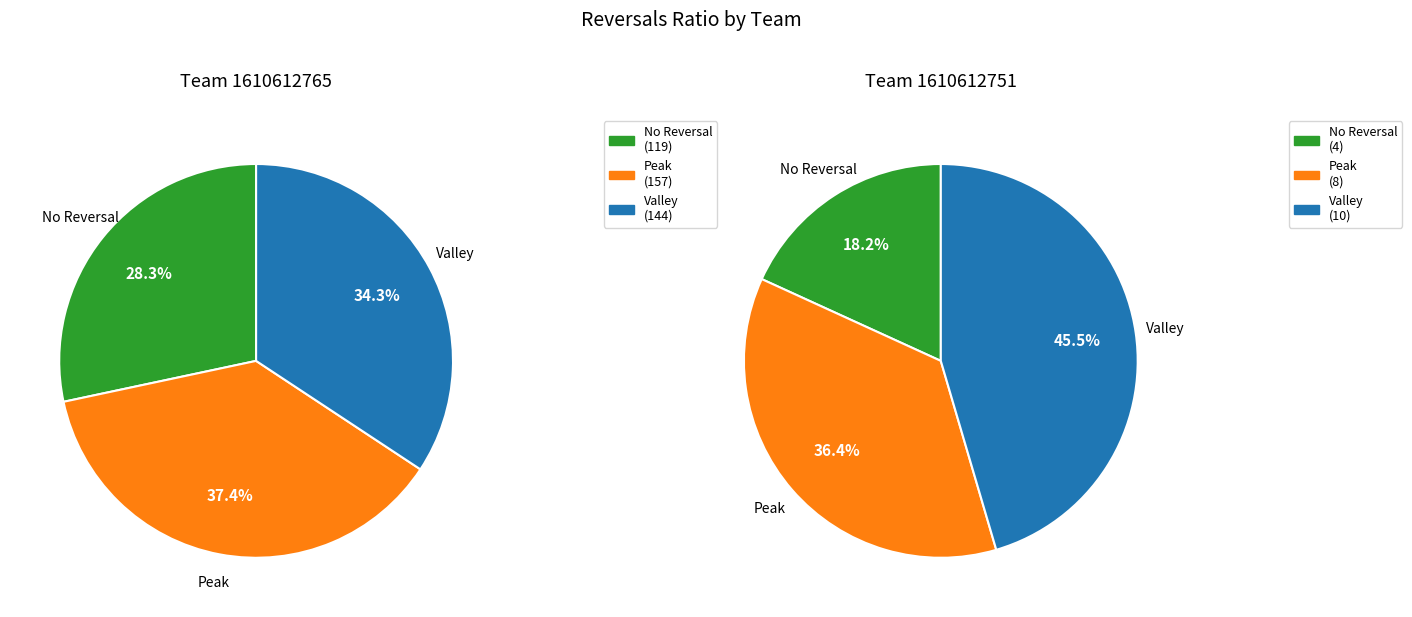

Which series changed the most between 1610612765 and 1610612751?

Peak